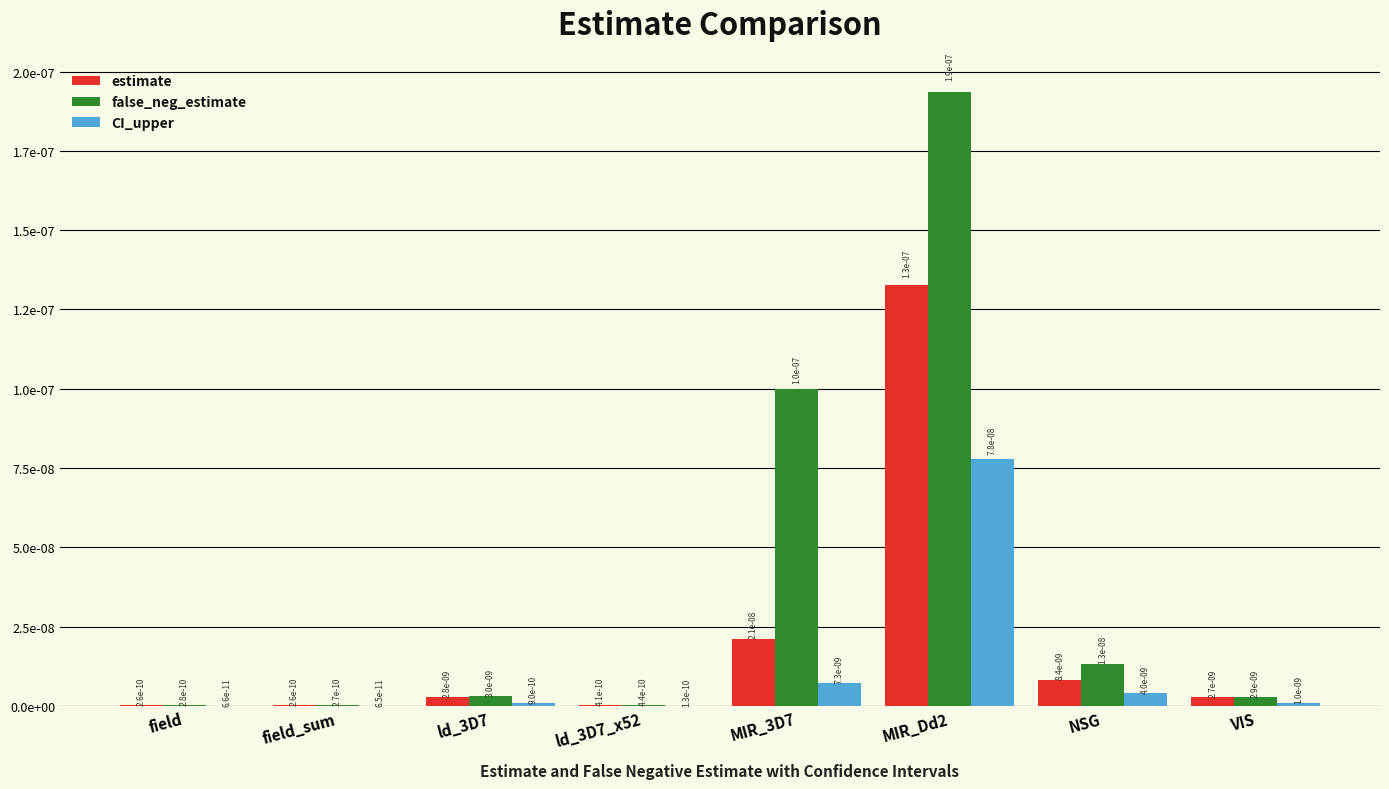

What are all the series names shown in the legend?

estimate, false_neg_estimate, CI_upper